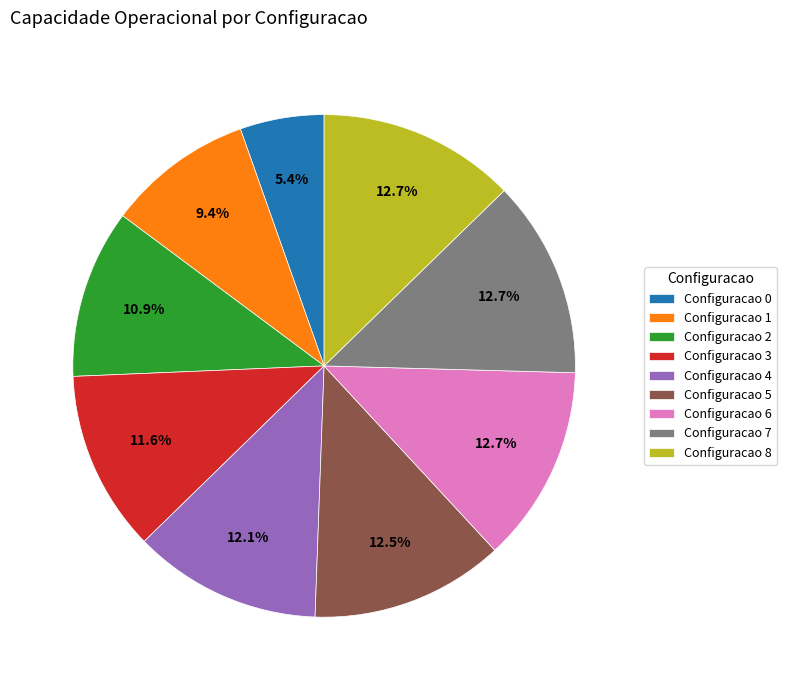

How many slices are in this pie chart?

9